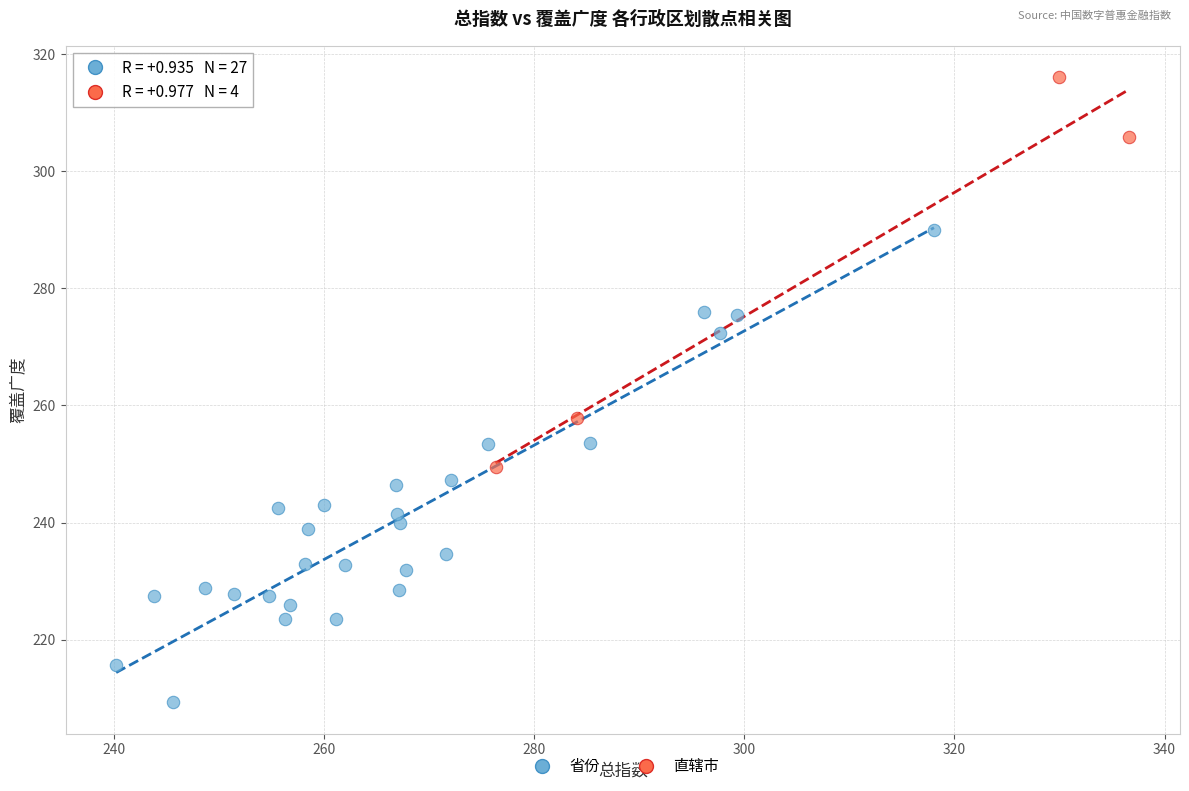

Which series reaches the minimum Y coordinate?

省份